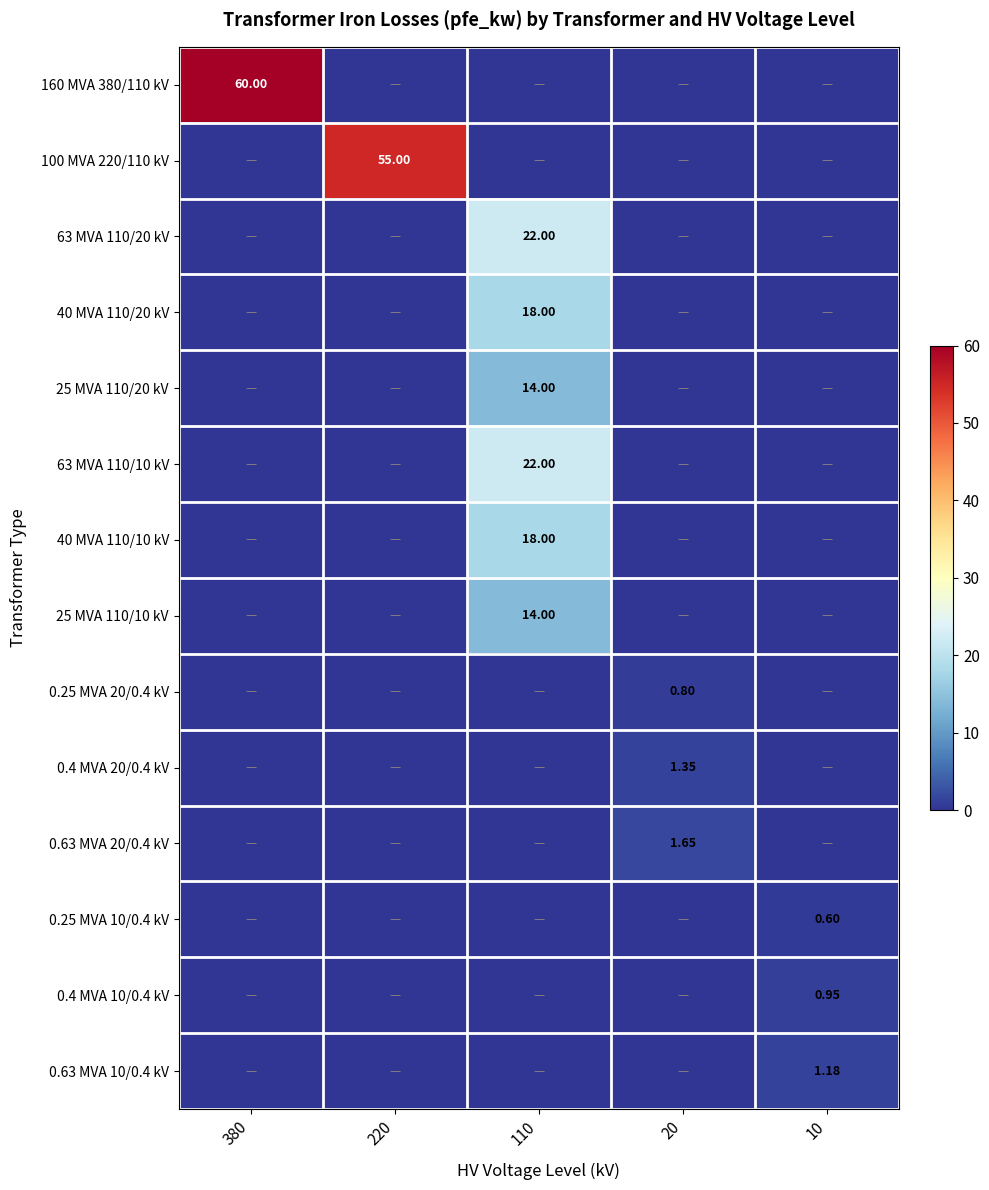

Which series has the largest total across all categories?

160 MVA 380/110 kV